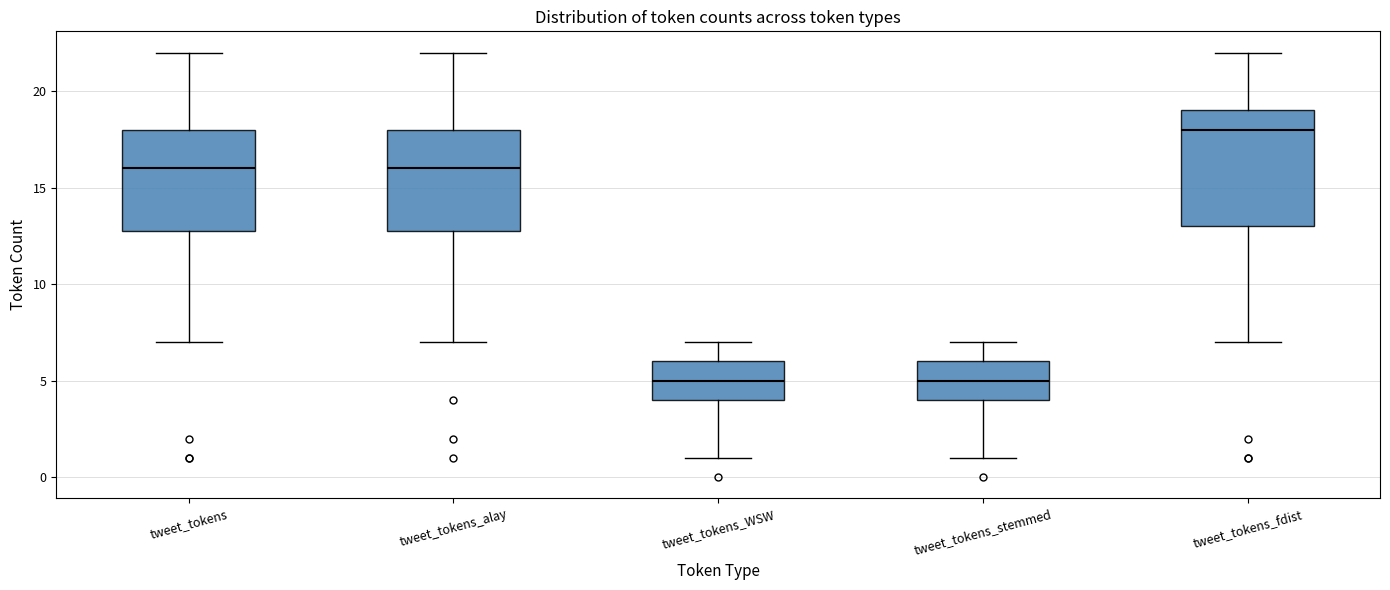

Which box's median line is the highest?

tweet_tokens_fdist